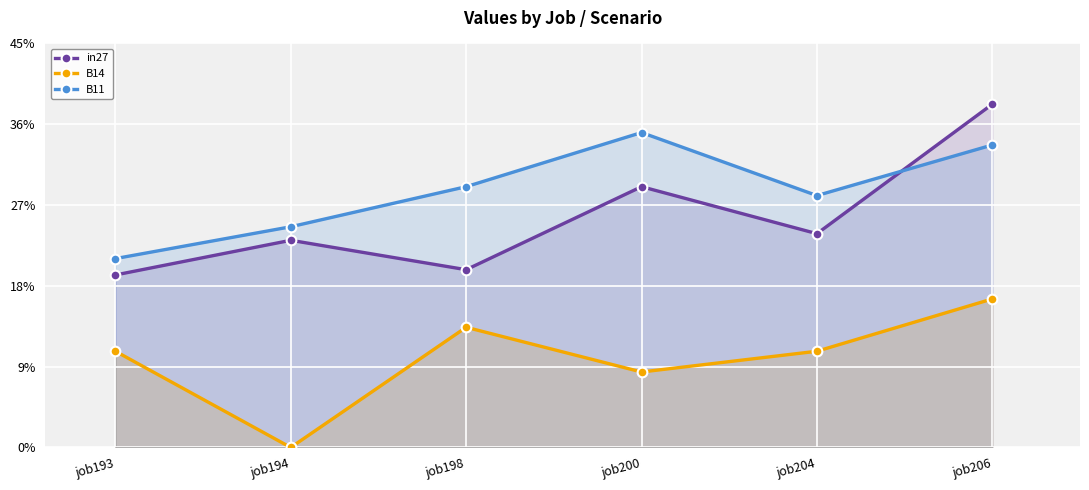

Which has a higher value, job193 or job194?

job194